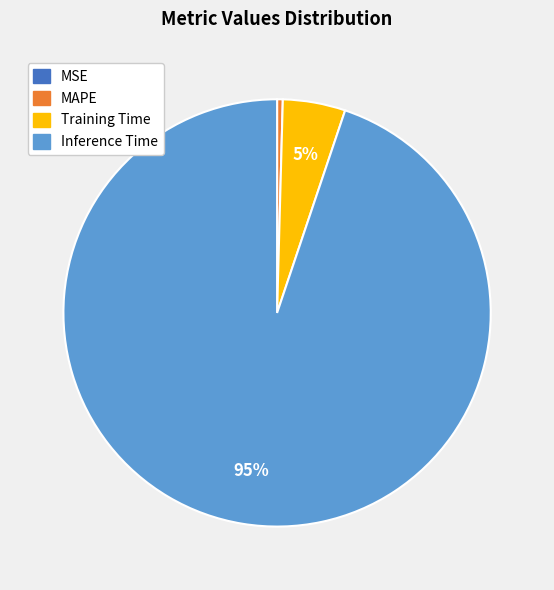

To the nearest percent, what is the difference between the largest and smallest slice percentages?

95%